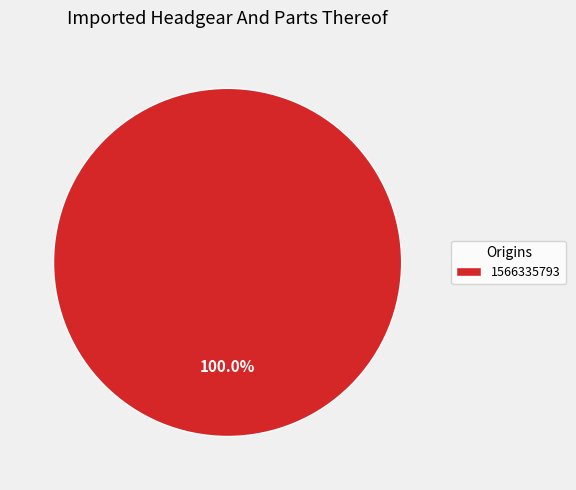

The 1566335793 slice represents 94% of the pie. True or false?

False